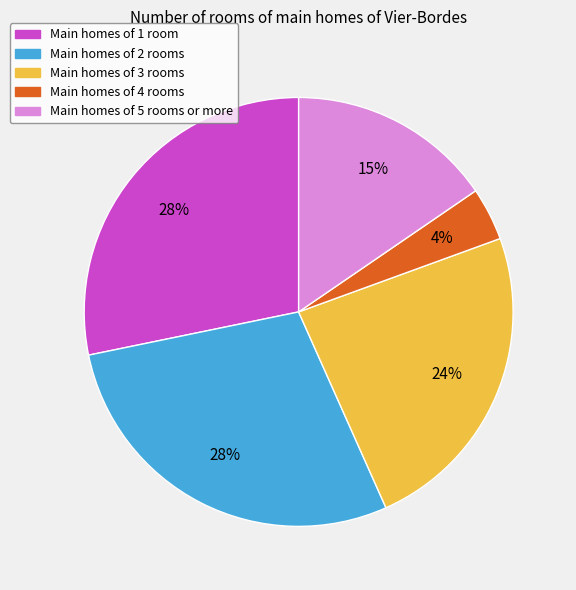

To the nearest percent, what is the average slice percentage?

20%